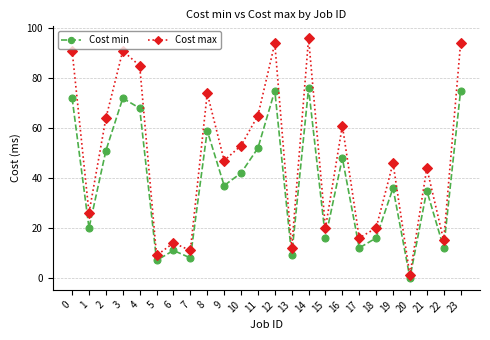

What is the sum of all Cost min values?

909